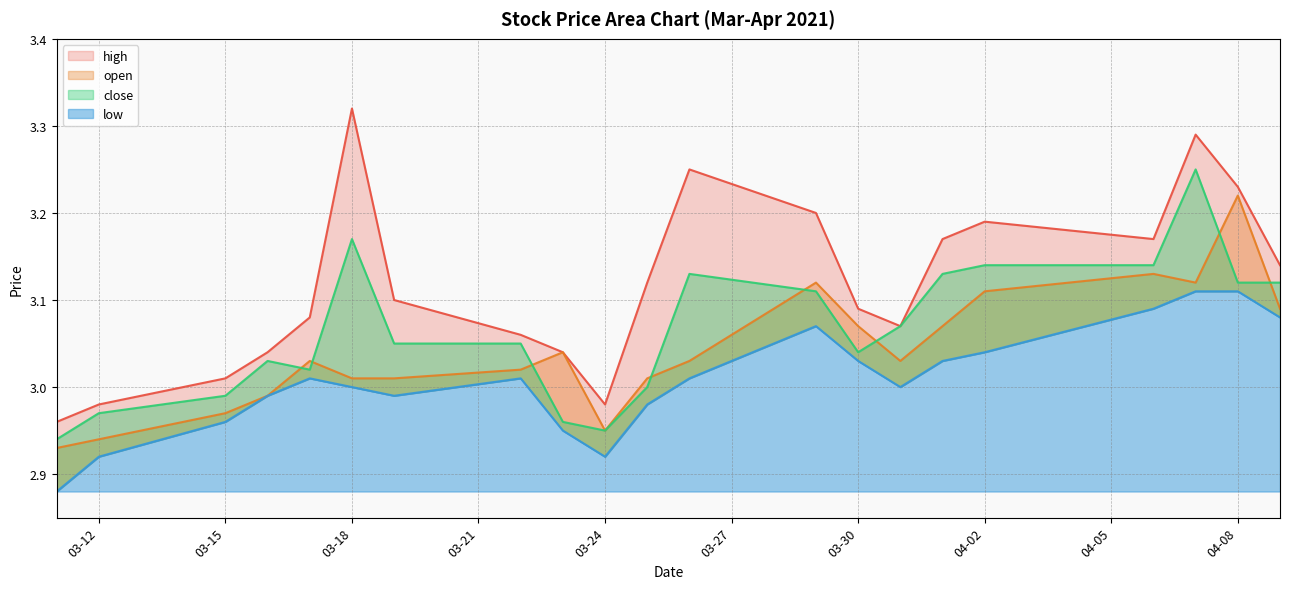

What is the difference between the highest and lowest values at 03-30?

0.1